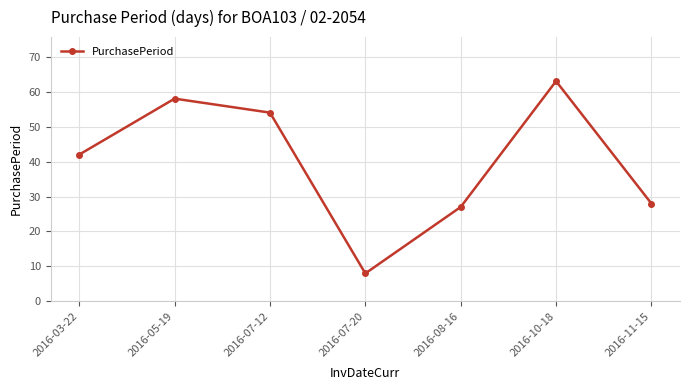

How many values are below 42?

3